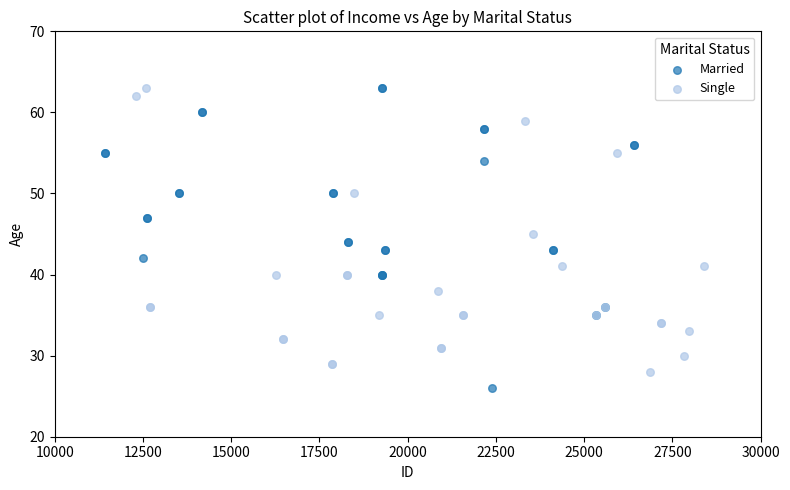

Which series has the widest spread of Y values?

Married